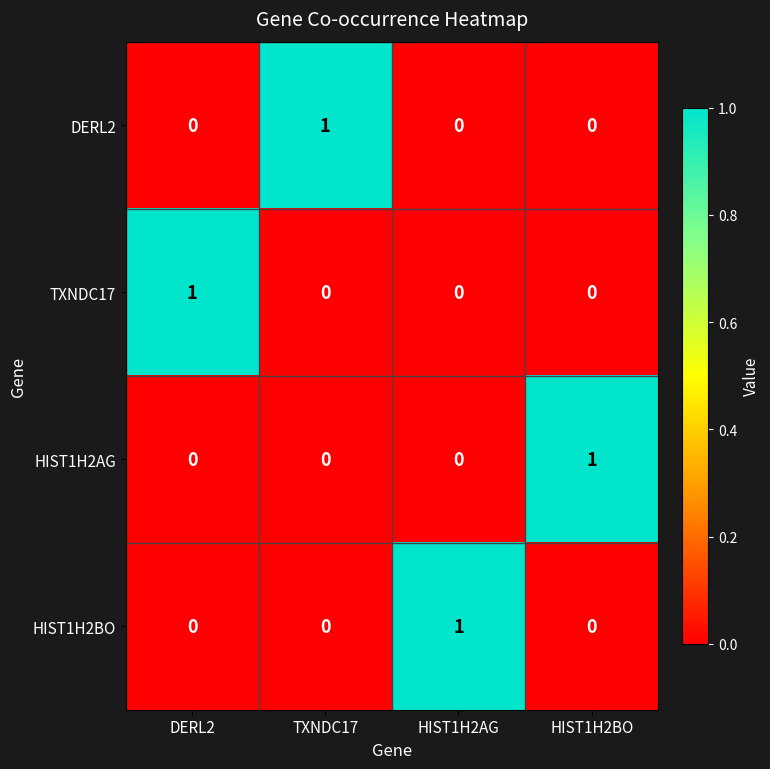

Reading left to right, extract all data points from this chart.

DERL2: DERL2=0	TXNDC17=1	HIST1H2AG=0	HIST1H2BO=0
TXNDC17: DERL2=1	TXNDC17=0	HIST1H2AG=0	HIST1H2BO=0
HIST1H2AG: DERL2=0	TXNDC17=0	HIST1H2AG=0	HIST1H2BO=1
HIST1H2BO: DERL2=0	TXNDC17=0	HIST1H2AG=1	HIST1H2BO=0